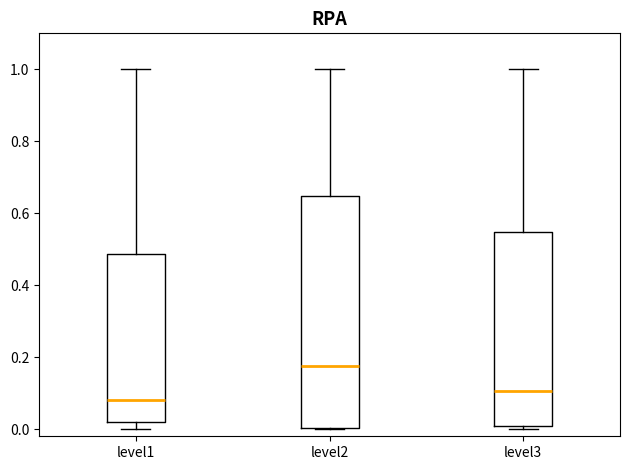

Which box is the tallest, from its lower edge to its upper edge?

level2